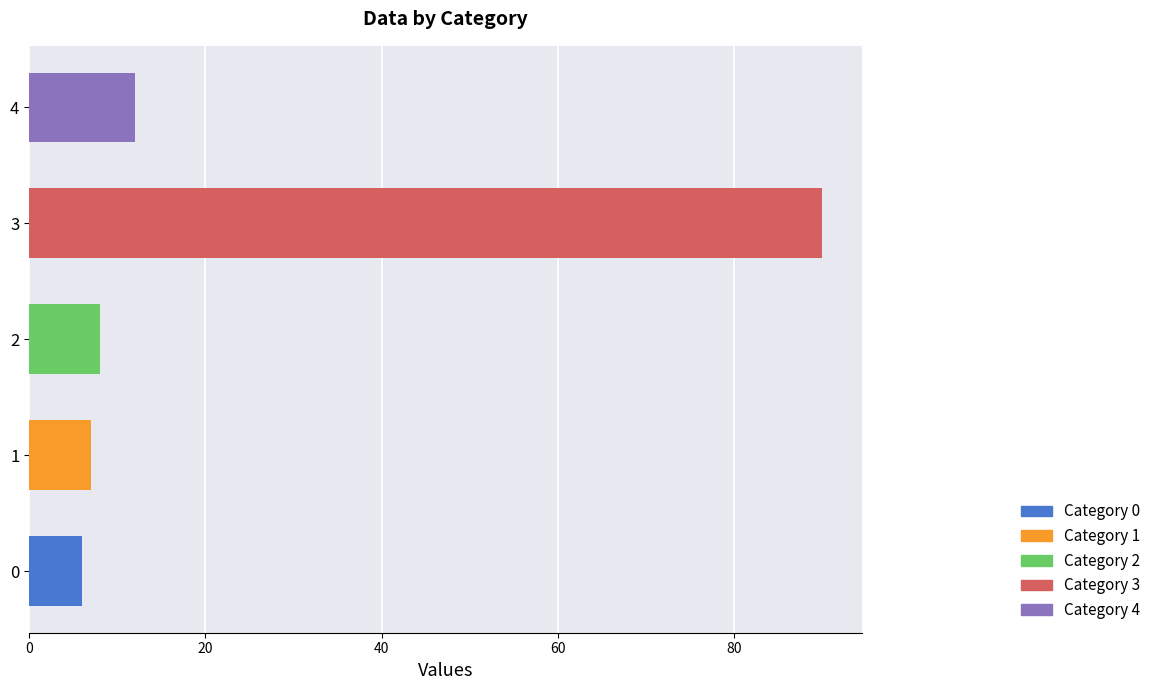

What is the change in value from 3 to 4?

-78